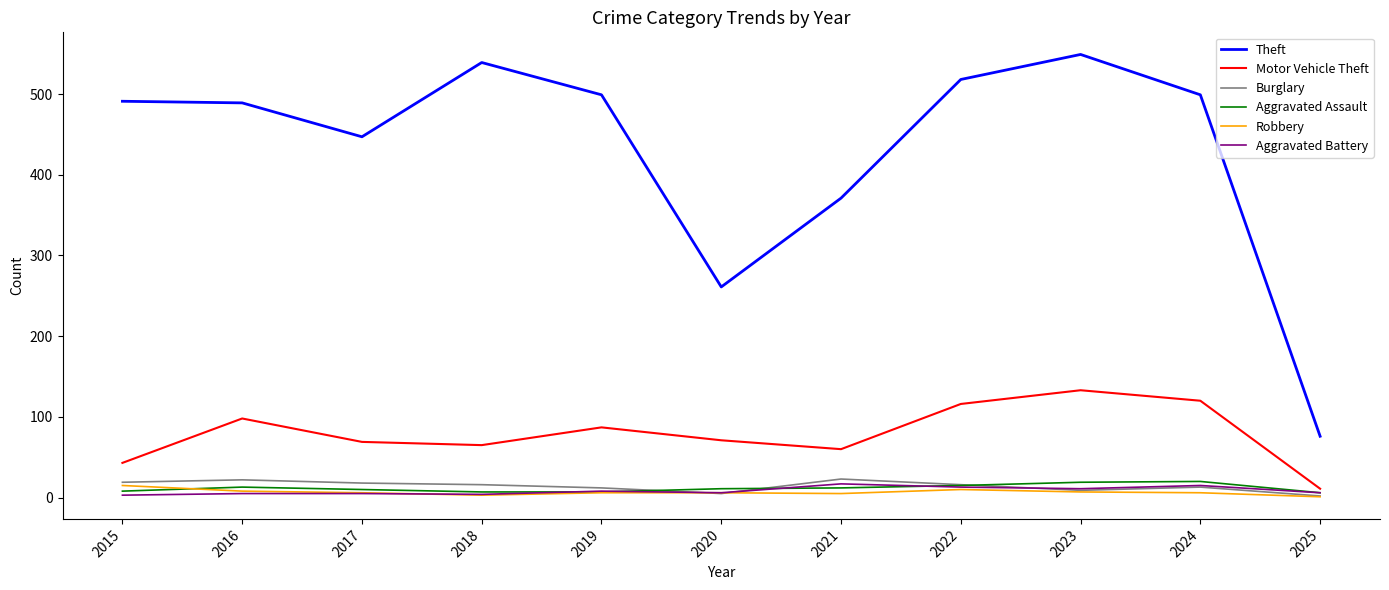

At how many categories does at least one series exceed 218?

10